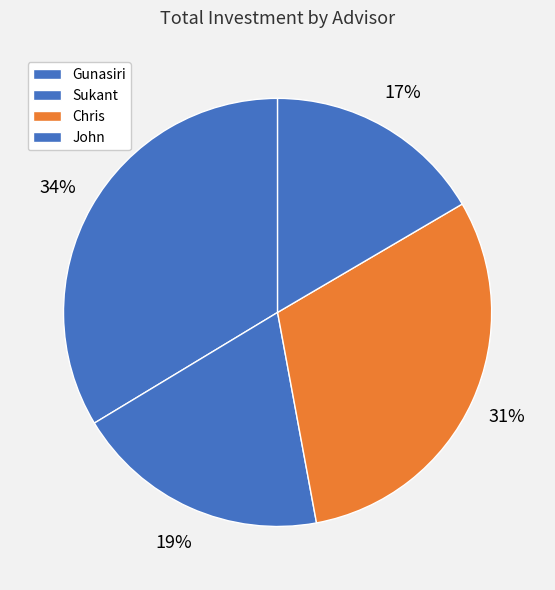

How many segments does this pie chart have?

4